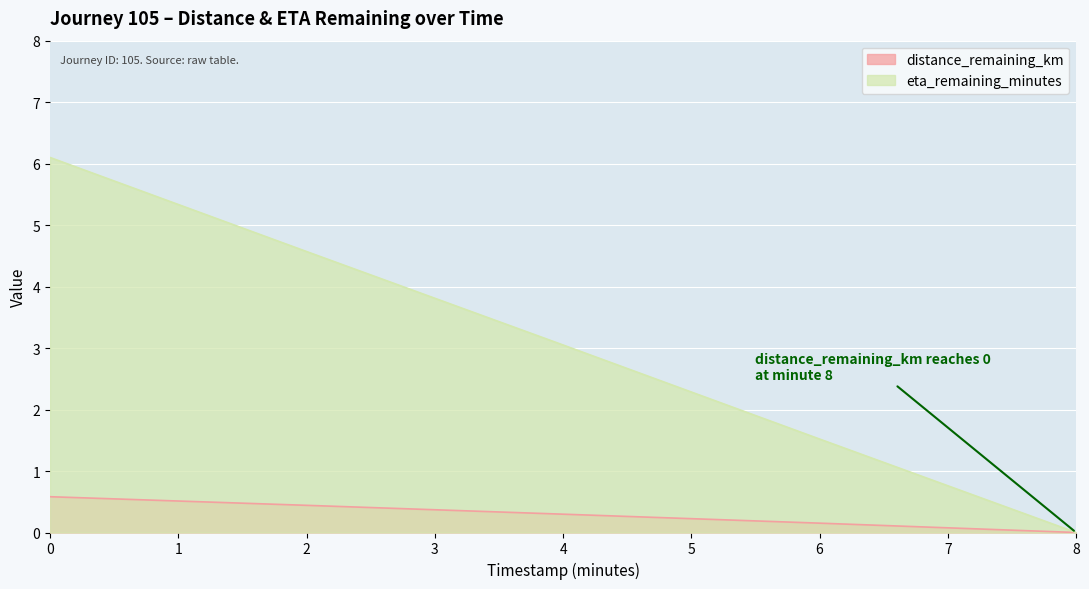

How many lines are shown in the chart?

2